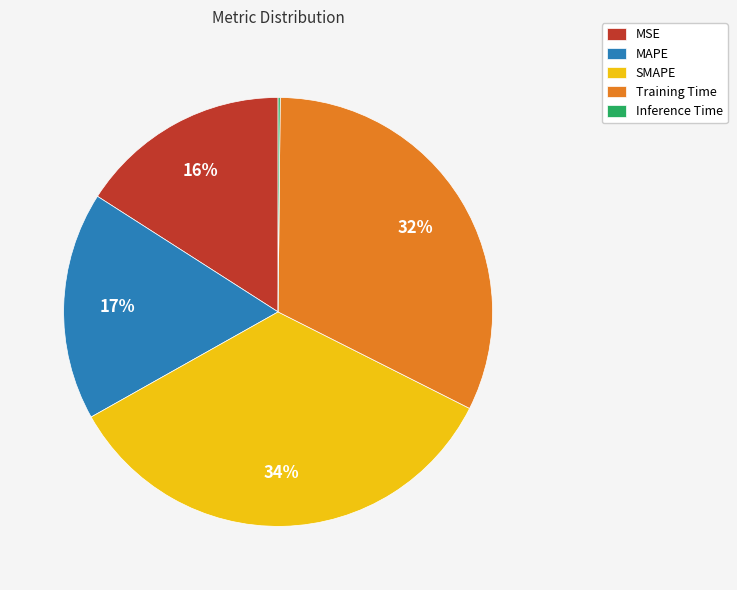

To the nearest percent, what percentage of the pie is SMAPE?

34%